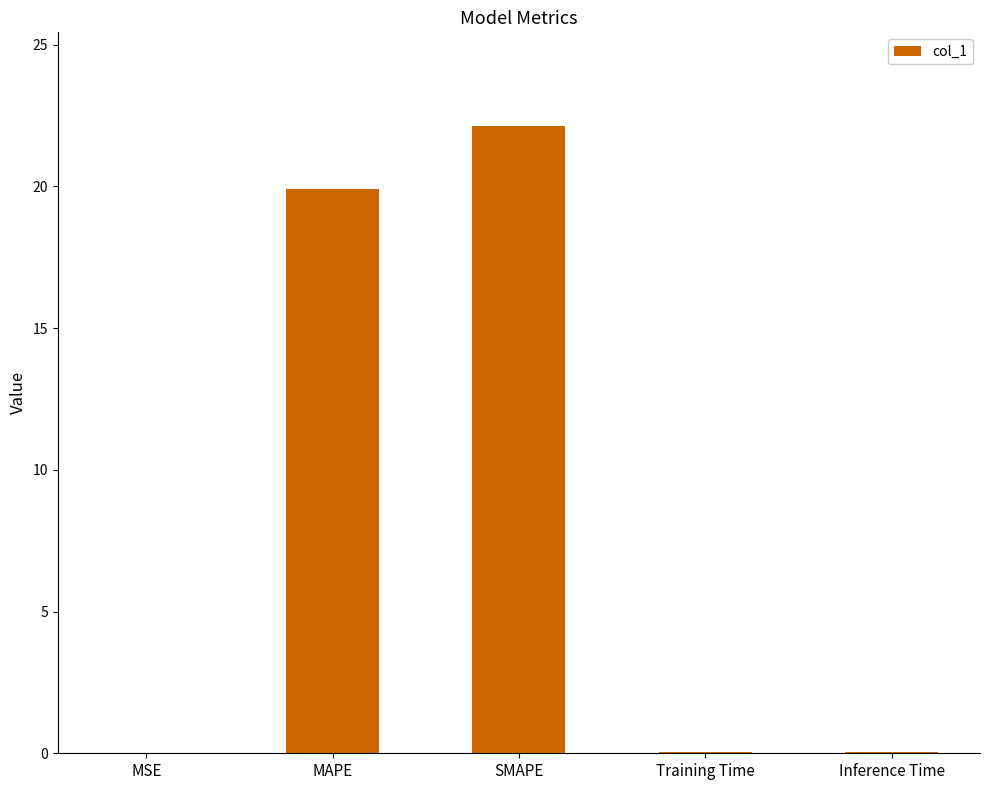

At which category does the chart reach its peak across all series?

SMAPE